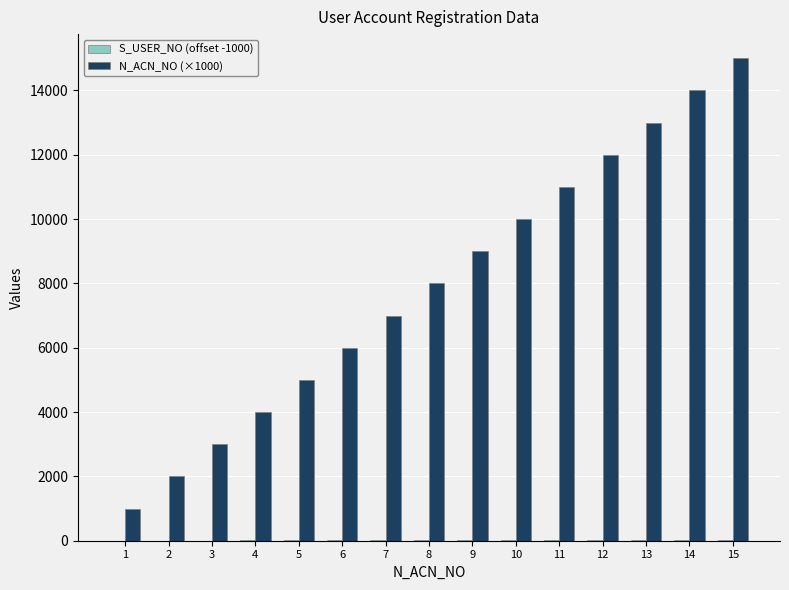

What is the maximum value shown in the chart?

15000